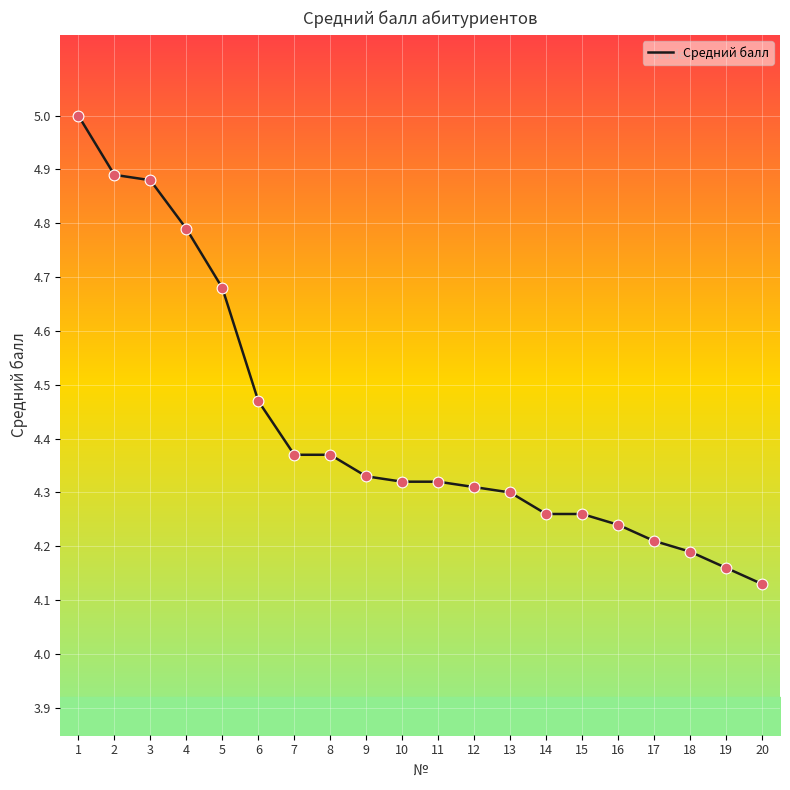

What is the change in value from 10 to 20?

-0.2